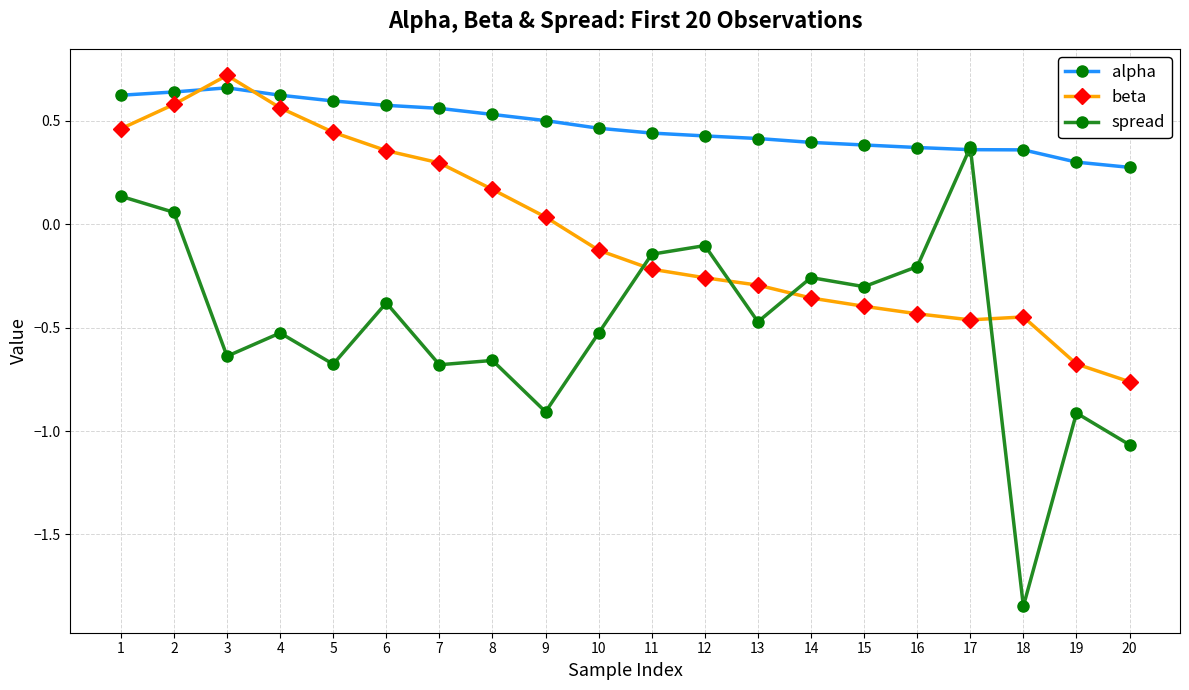

What is the sum of the alpha values at 14 and 4?

1.0